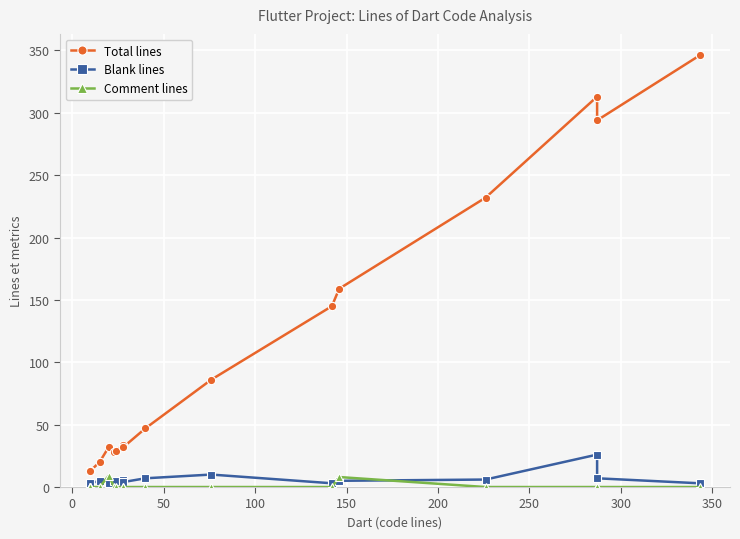

True or false: Total lines and Blank lines cross at least once.

False